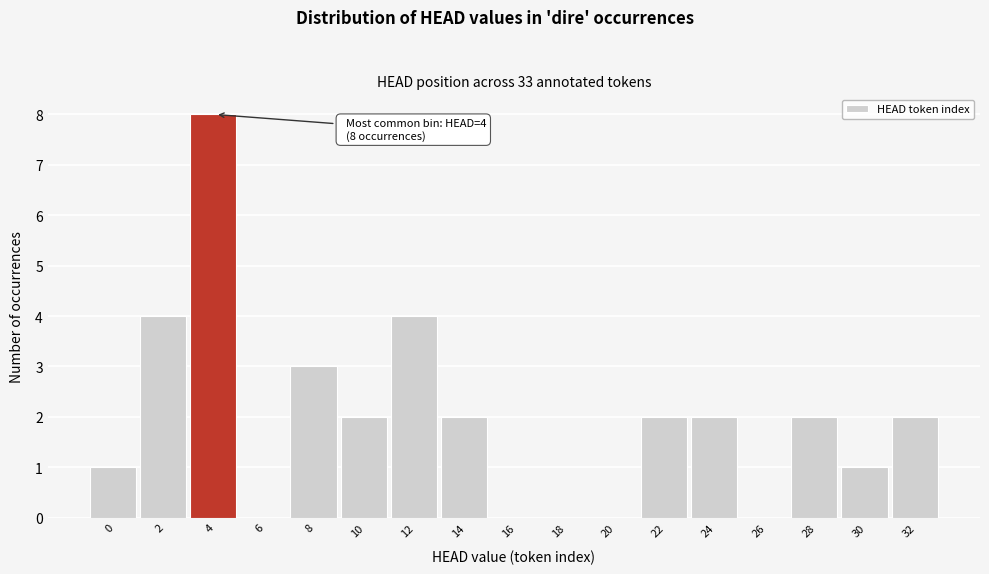

Reading left to right, extract all data points from this chart.

0=1	2=4	4=8	6=0	8=3	10=2	12=4	14=2	16=0	18=0	20=0	22=2	24=2	26=0	28=2	30=1	32=2